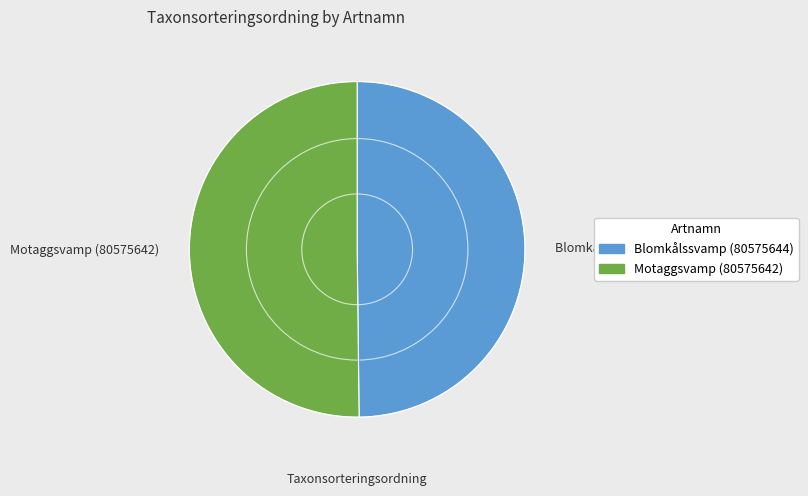

Approximately how many times larger is the value at Blomkålssvamp (80575644) compared to Motaggsvamp (80575642)?

1.0